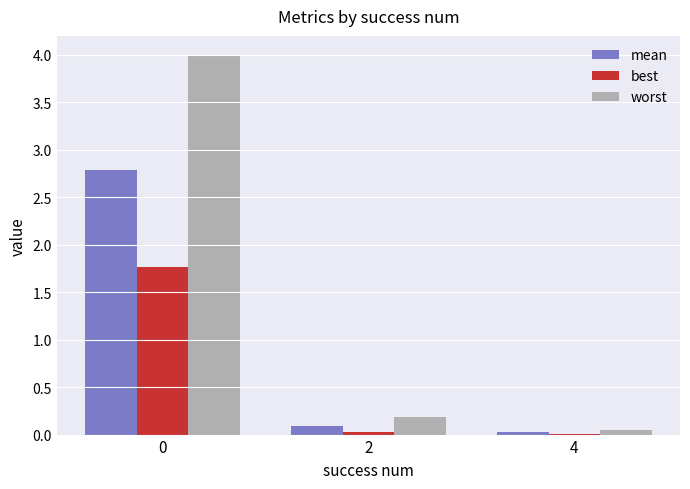

The value of worst at 0 is 4.0. True or false?

True